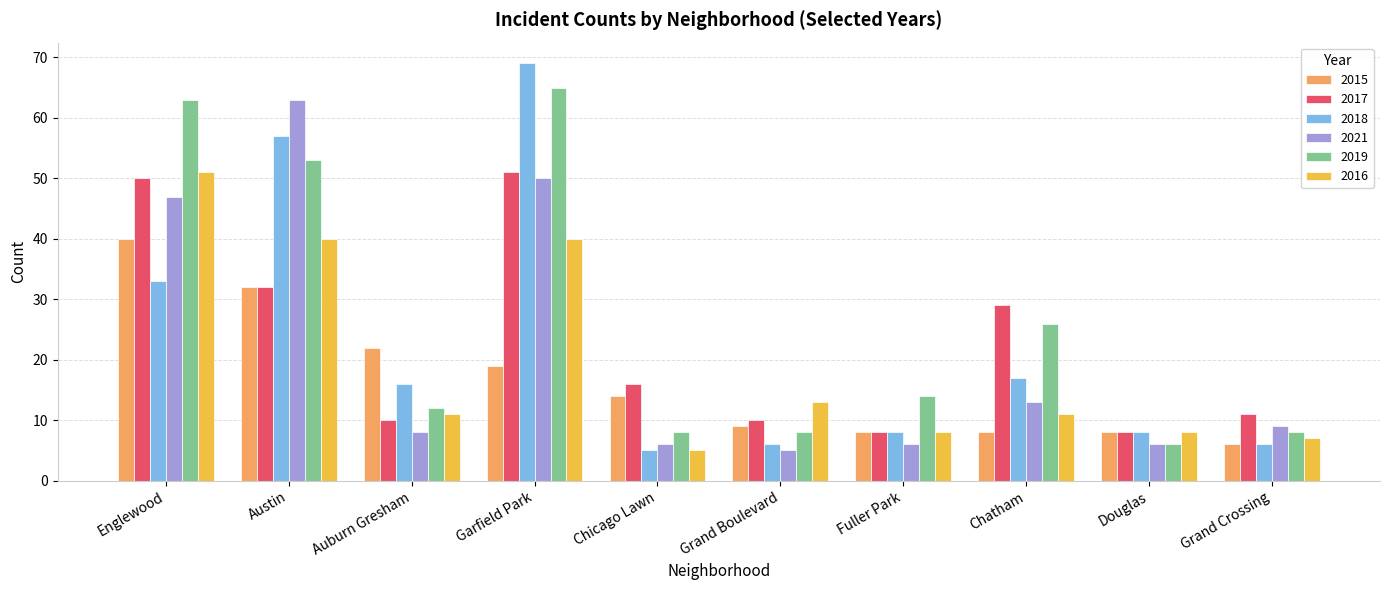

The value of 2018 at Douglas is 12. True or false?

False